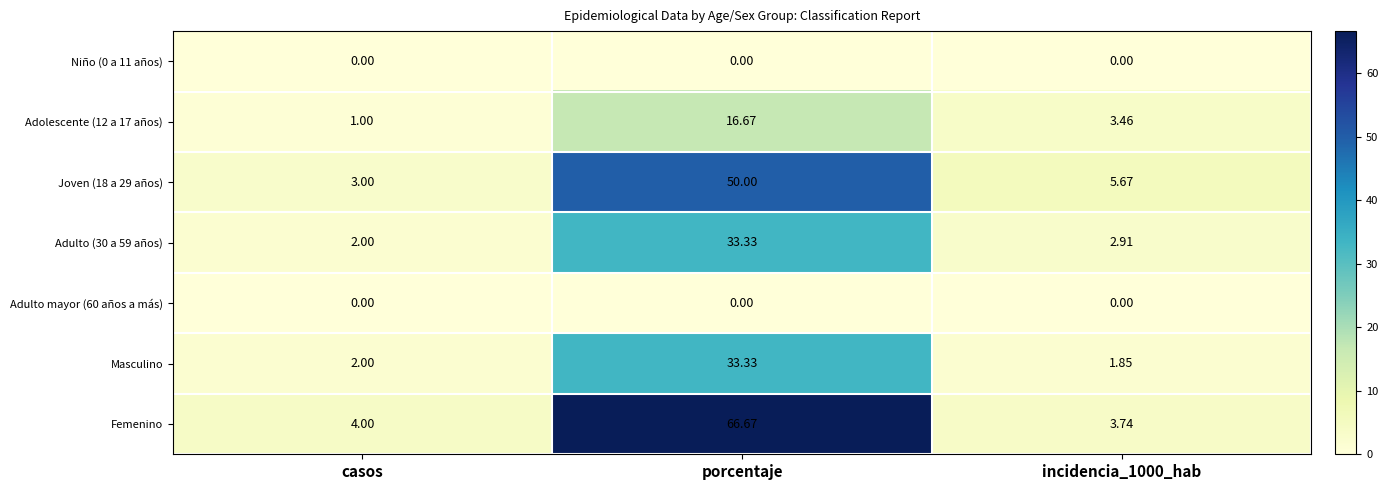

Where is Masculino nearest to the value 17?

casos